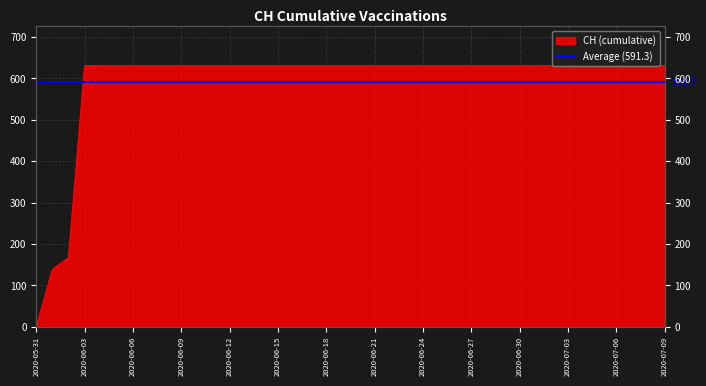

How many values are above zero?

39